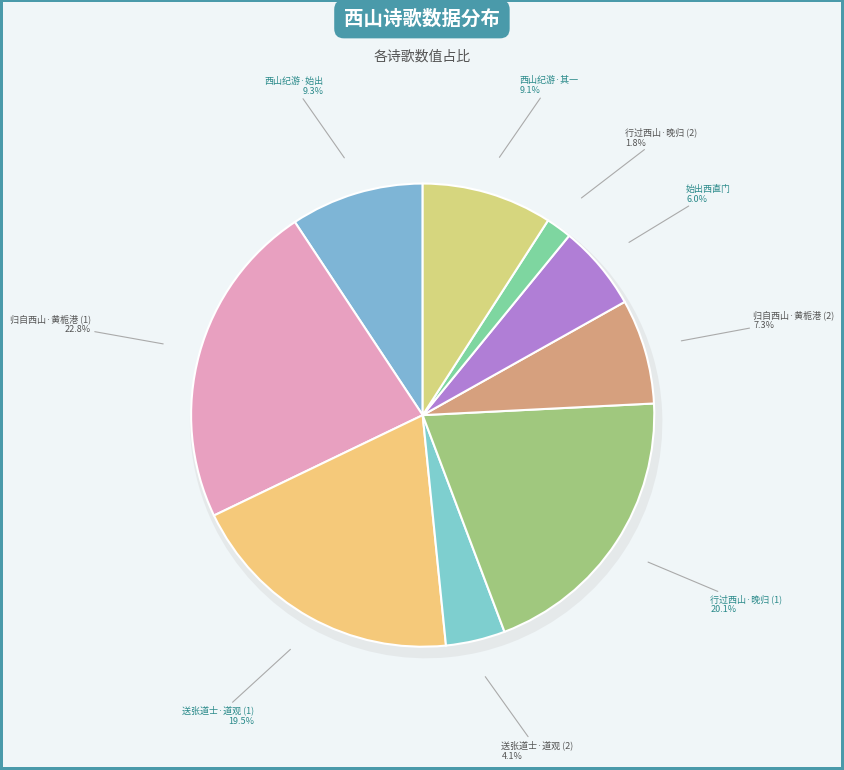

How many segments does this pie chart have?

9